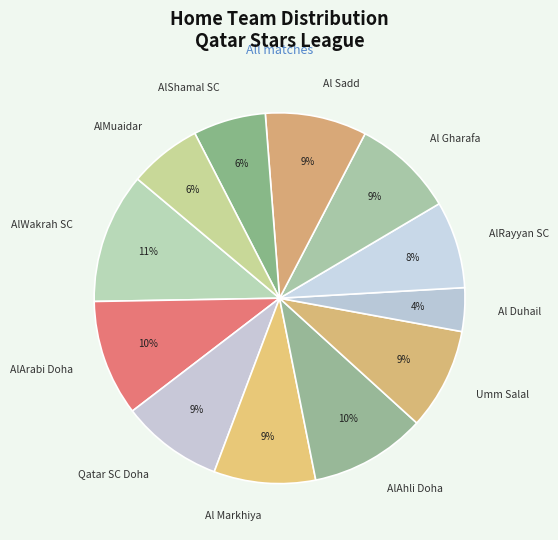

Which category has the biggest portion of the pie?

AlWakrah SC